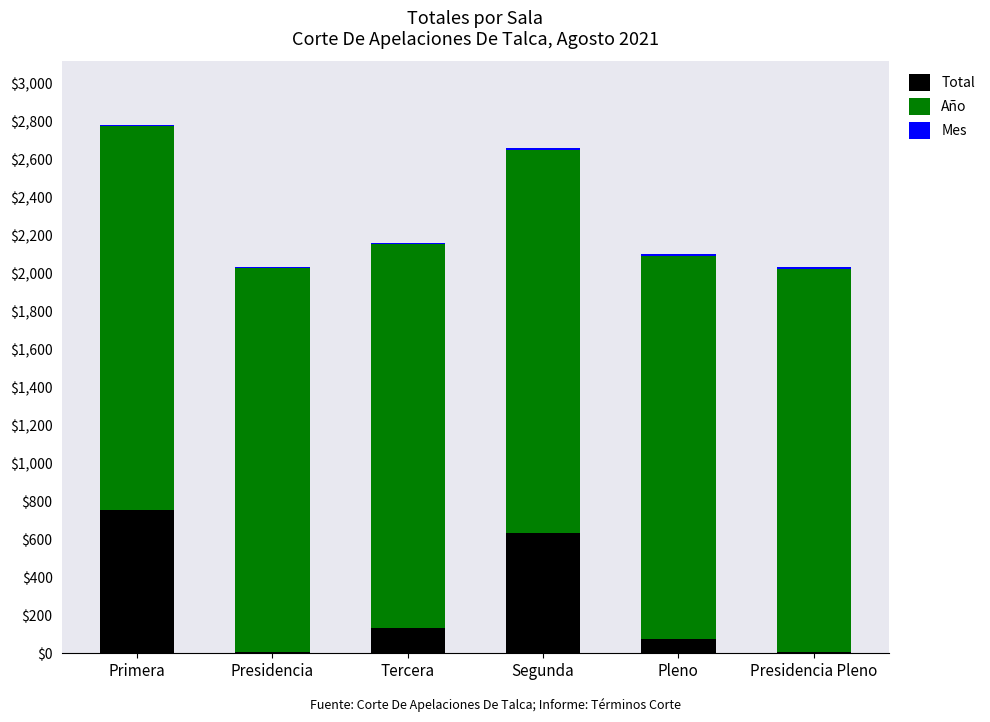

What is the sum of all Total values?

1603